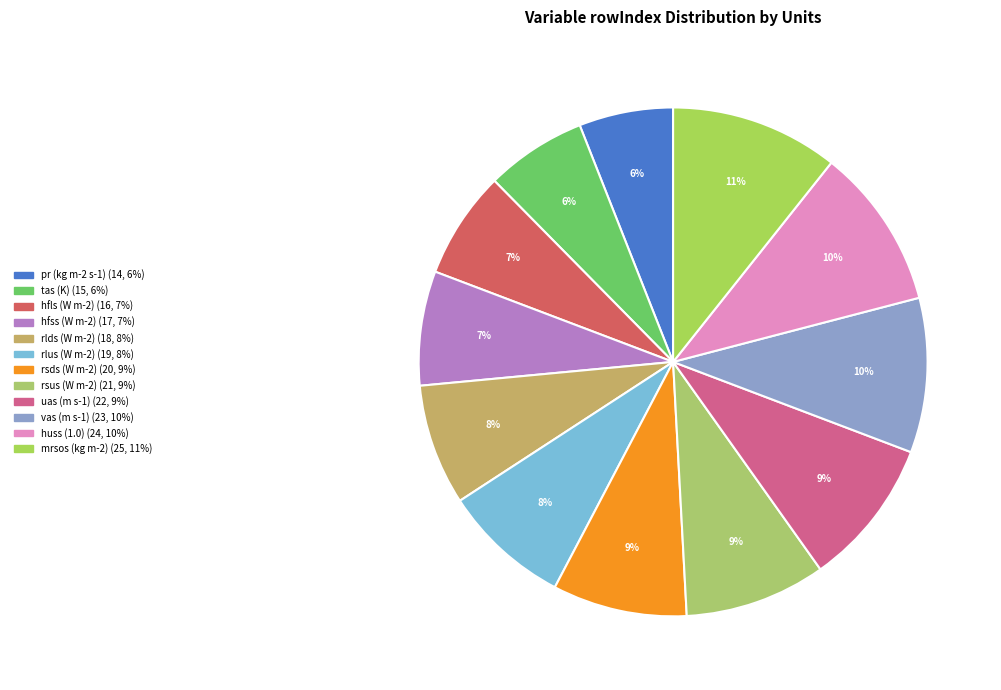

Rank the categories by value from highest to lowest.

mrsos (kg m-2), huss (1.0), vas (m s-1), uas (m s-1), rsus (W m-2), rsds (W m-2), rlus (W m-2), rlds (W m-2), hfss (W m-2), hfls (W m-2), tas (K), pr (kg m-2 s-1)